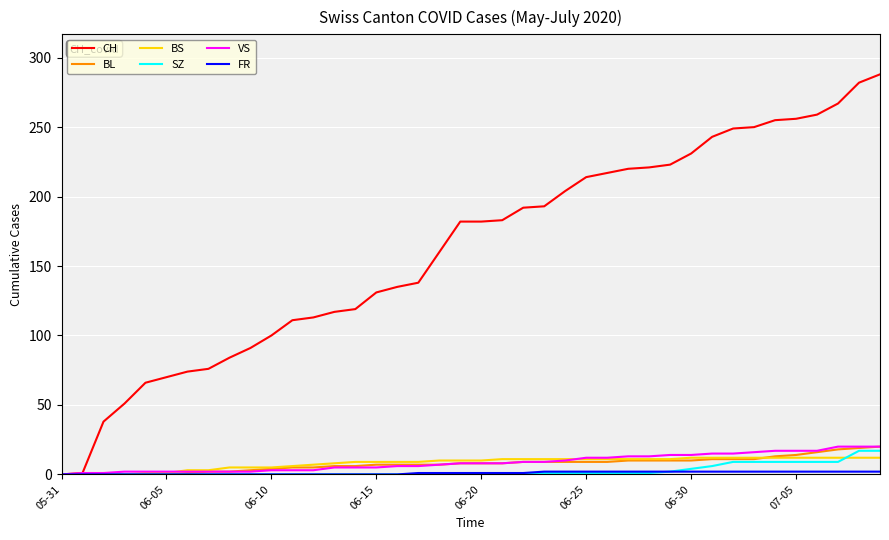

What is the maximum value shown in the chart?

288